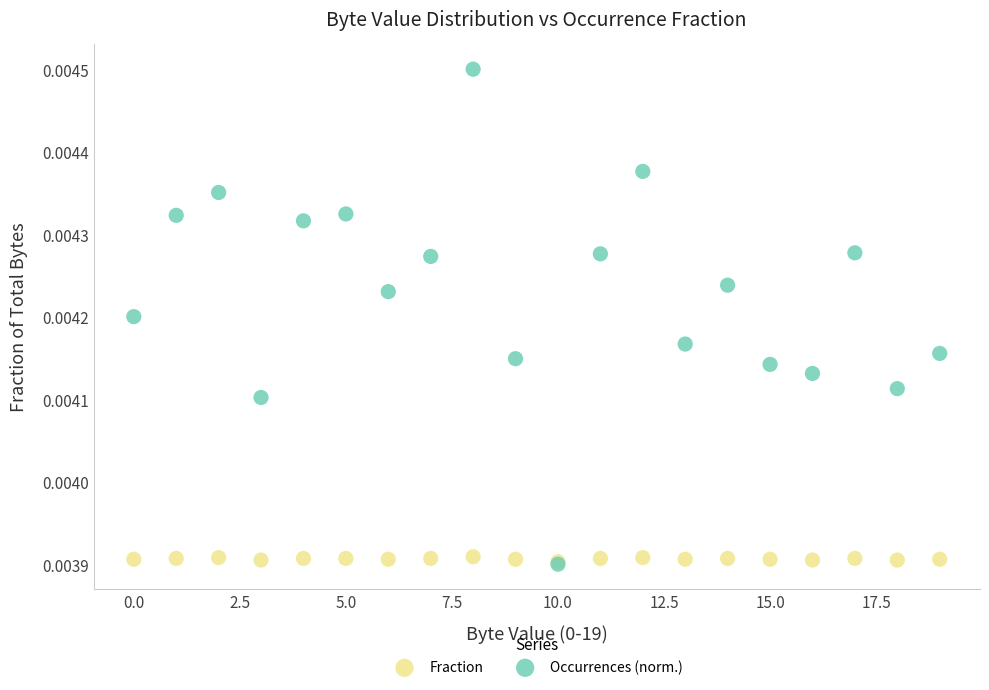

Which series has the widest spread of Y values?

Occurrences (norm.)